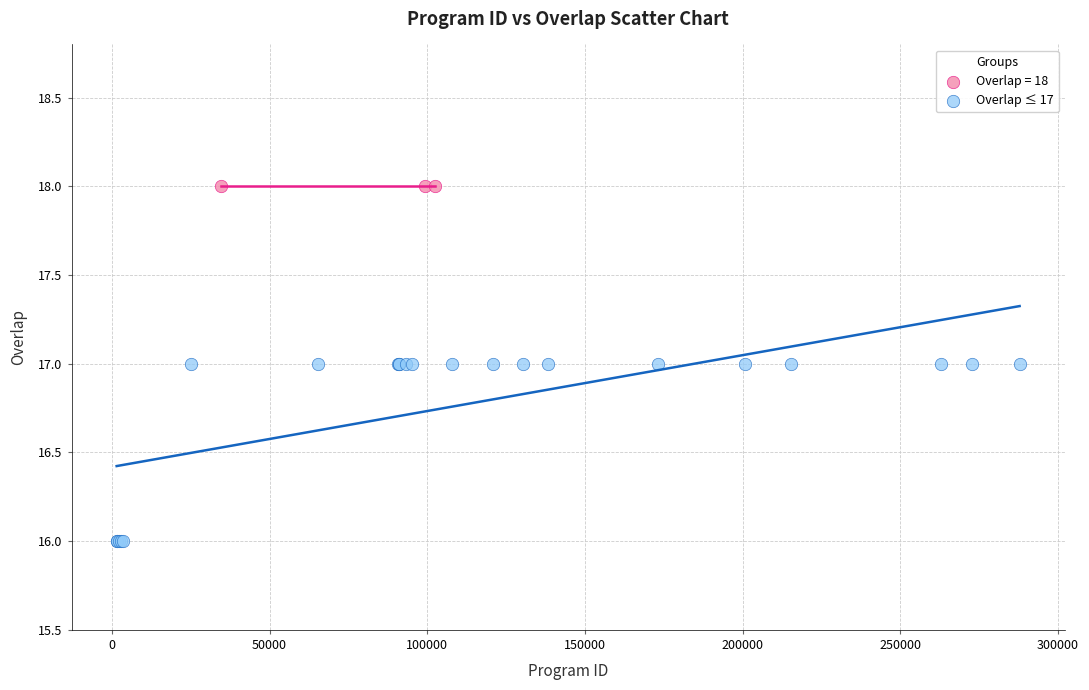

Which series contains the highest Y value?

Overlap = 18